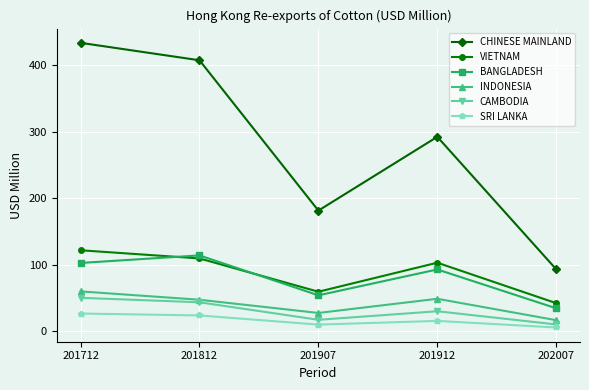

True or false: CHINESE MAINLAND has a value of 407.7 at 201812.

True